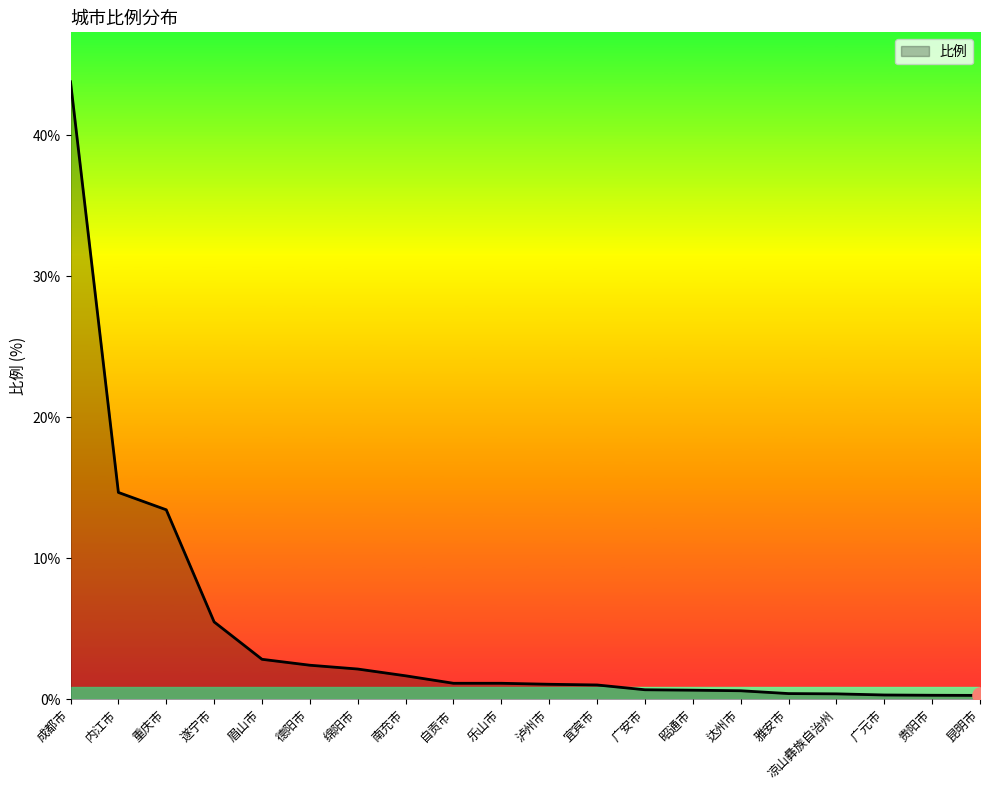

Approximately how many times larger is the value at 泸州市 compared to 绵阳市?

0.5